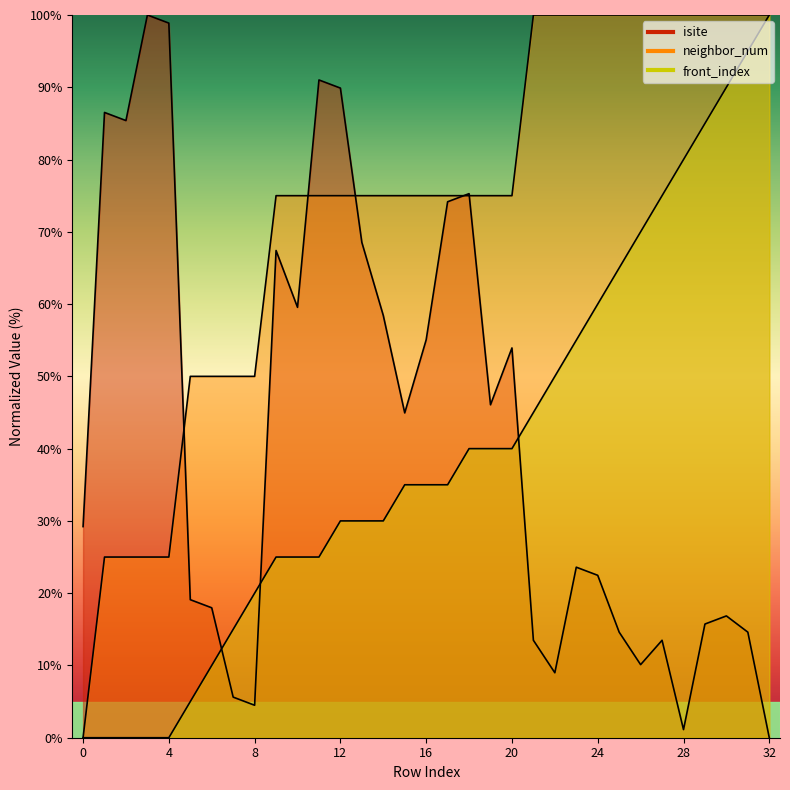

Where is front_index nearest to the value 50?

22